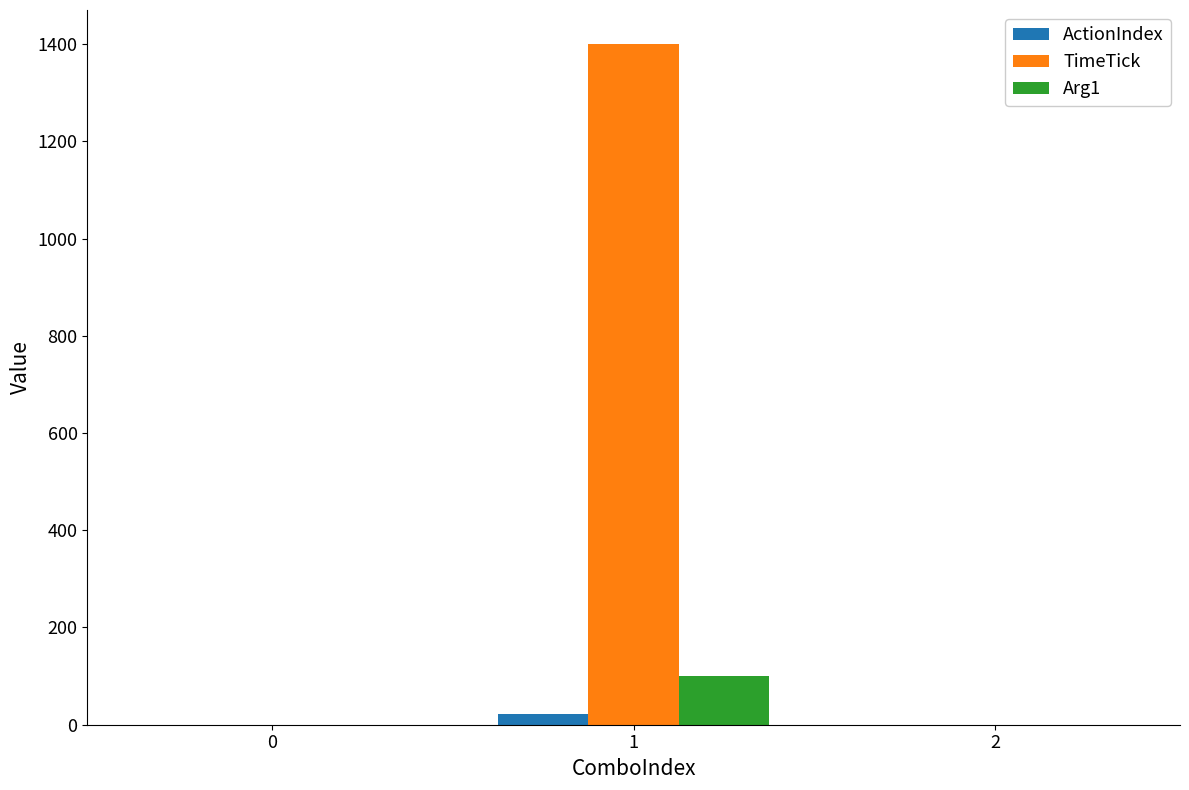

Reading left to right, list all the values displayed in this chart.

ActionIndex: 0=0	1=23	2=0
TimeTick: 0=0	1=1400	2=0
Arg1: 0=0	1=100	2=0